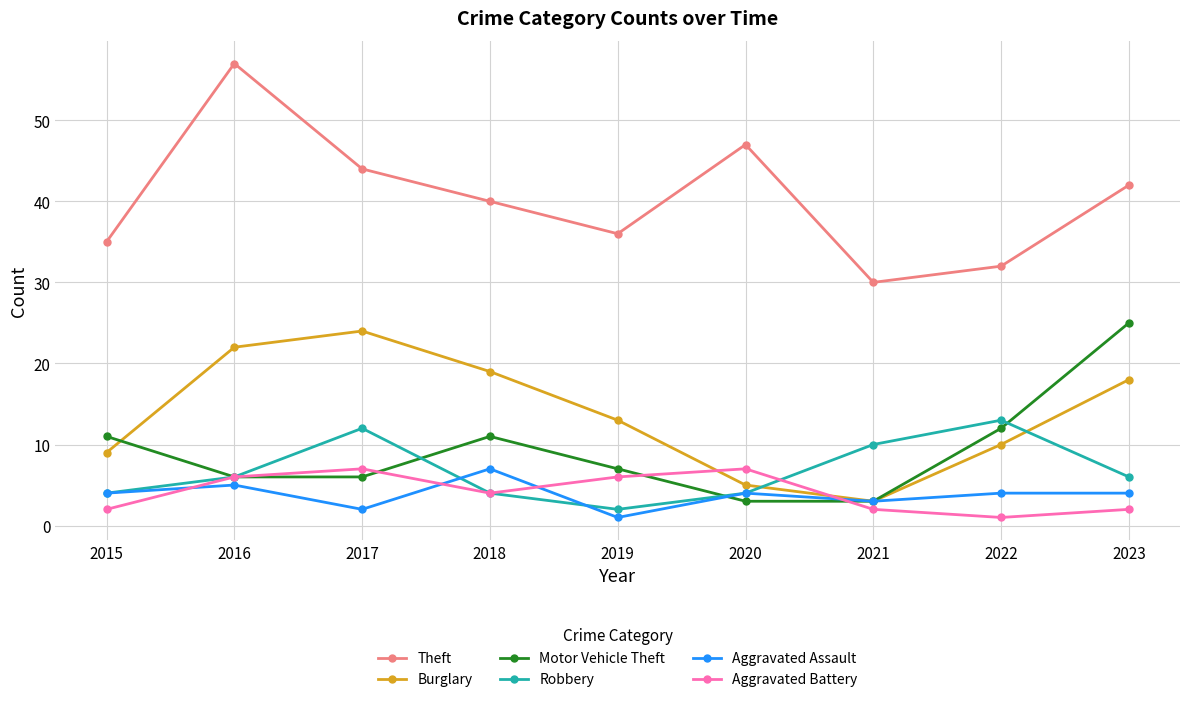

Reading left to right, extract all data points from this chart.

Theft: 2015=35	2016=57	2017=44	2018=40	2019=36	2020=47	2021=30	2022=32	2023=42
Burglary: 2015=9	2016=22	2017=24	2018=19	2019=13	2020=5	2021=3	2022=10	2023=18
Motor Vehicle Theft: 2015=11	2016=6	2017=6	2018=11	2019=7	2020=3	2021=3	2022=12	2023=25
Robbery: 2015=4	2016=6	2017=12	2018=4	2019=2	2020=4	2021=10	2022=13	2023=6
Aggravated Assault: 2015=4	2016=5	2017=2	2018=7	2019=1	2020=4	2021=3	2022=4	2023=4
Aggravated Battery: 2015=2	2016=6	2017=7	2018=4	2019=6	2020=7	2021=2	2022=1	2023=2